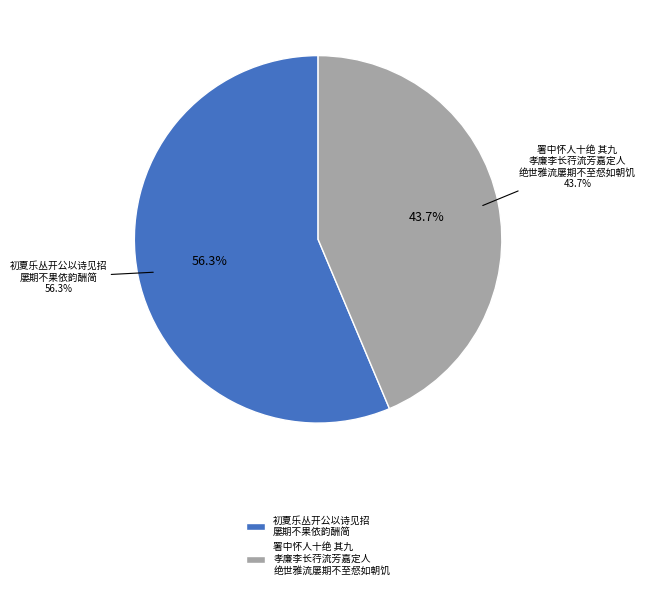

Which slice is the smallest?

署中怀人十绝 其九 孝廉李长荇流芳嘉定人绝世雅流屡期不至惄如朝饥